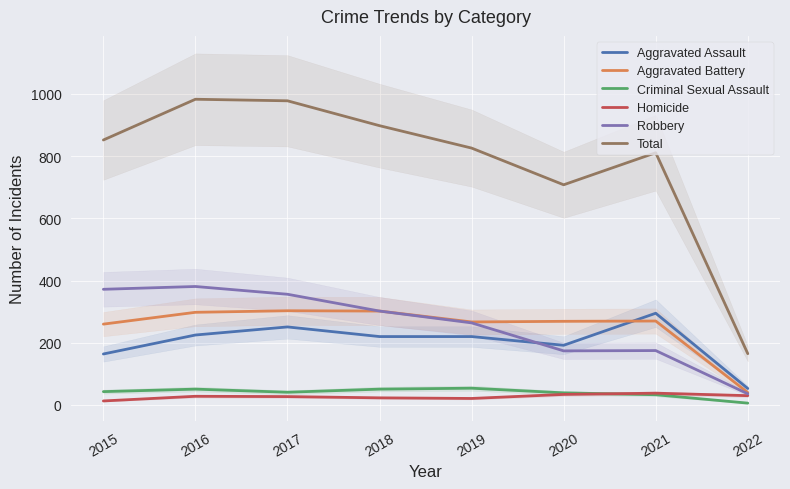

True or false: Total has a value of 983 at 2016.

True